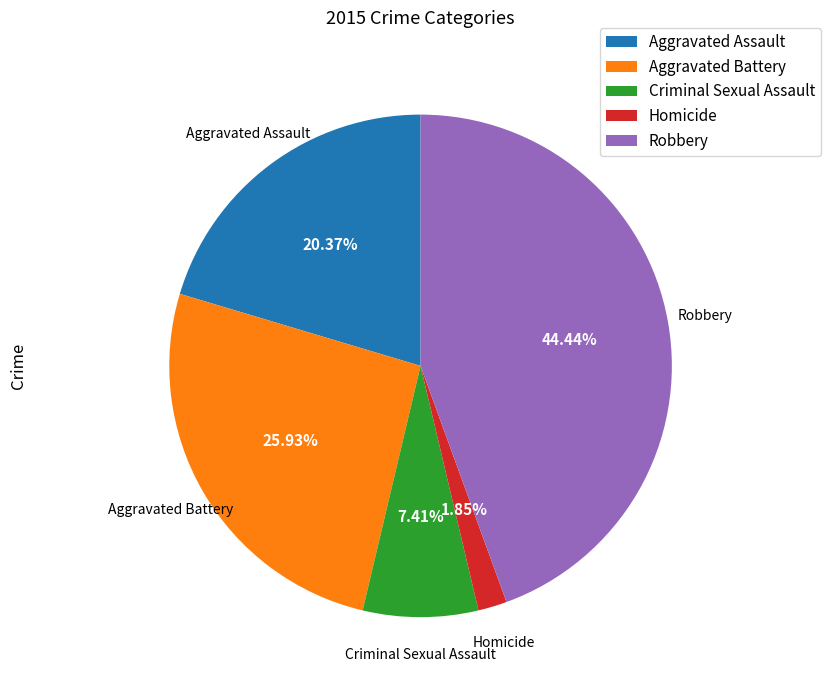

Combined, do Criminal Sexual Assault and Aggravated Assault account for over 50%?

No